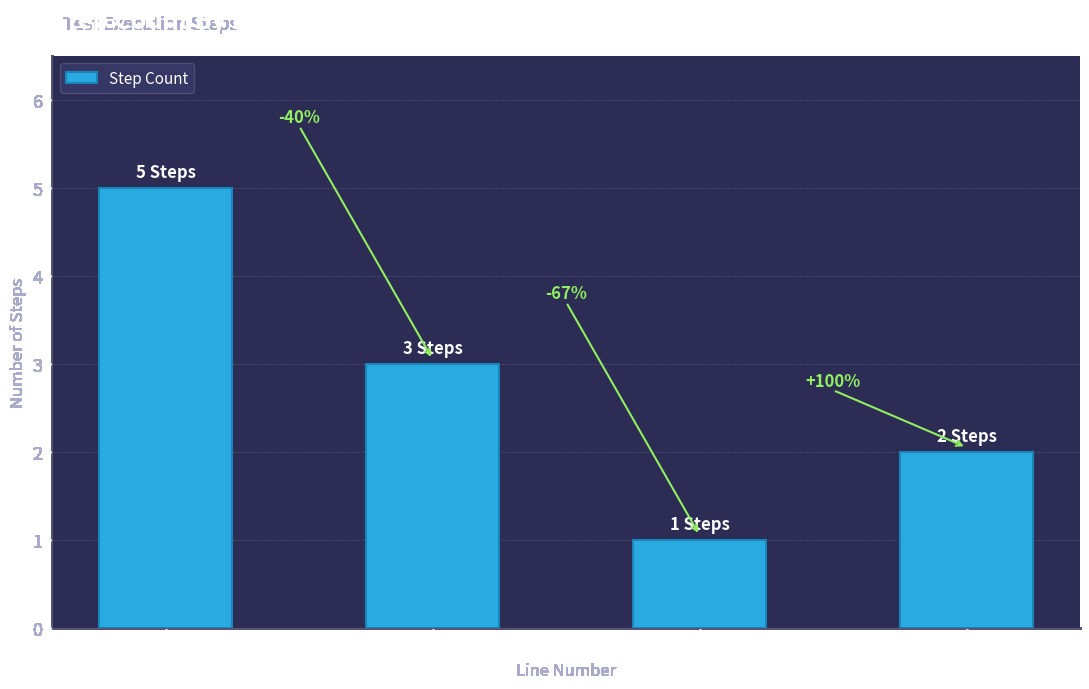

What is the change in value from Line 164 to Line 409?

-4